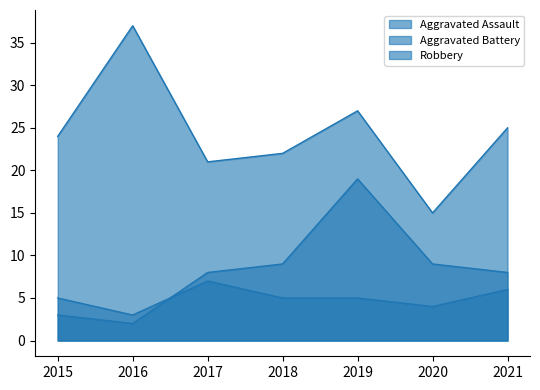

At which category is the sum across all series the highest?

2019